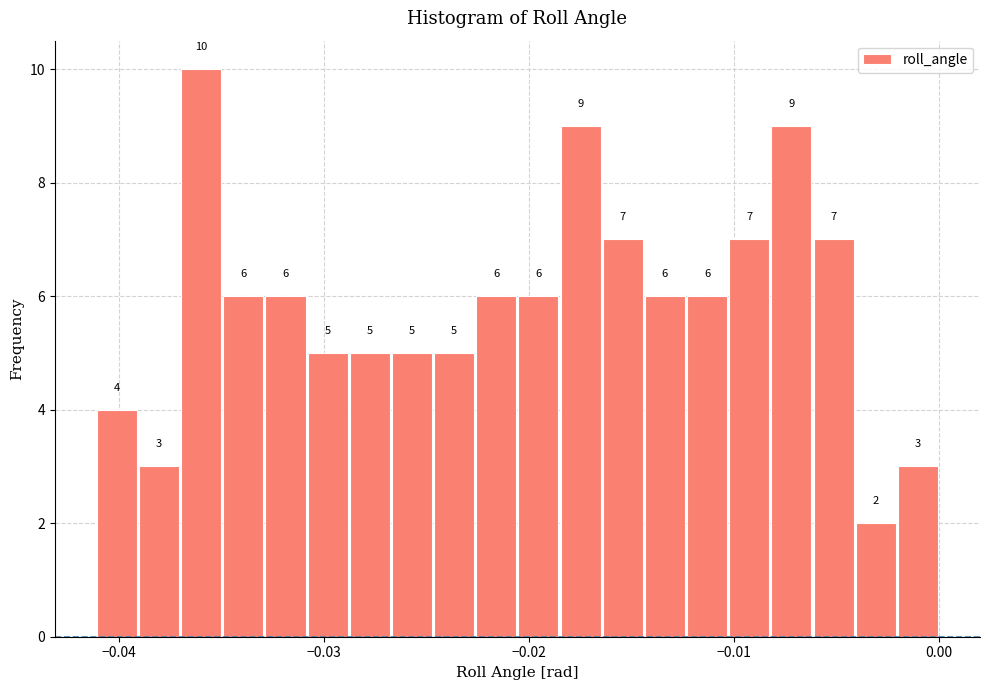

Read against the x-axis, roughly where is the centre of the tallest bar?

-0.036